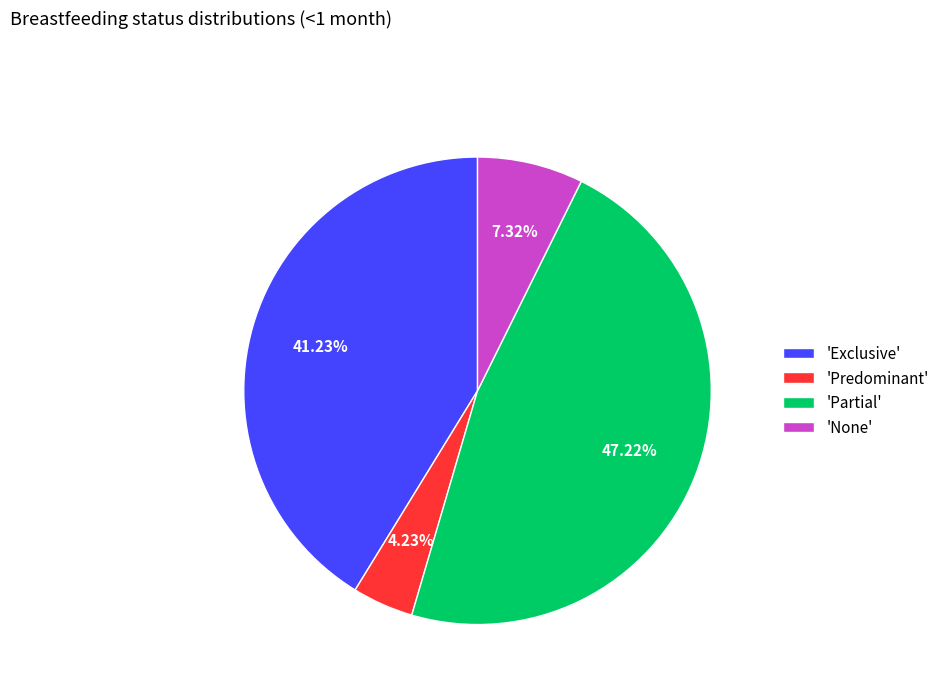

Rank the categories by value from highest to lowest.

'Partial', 'Exclusive', 'None', 'Predominant'